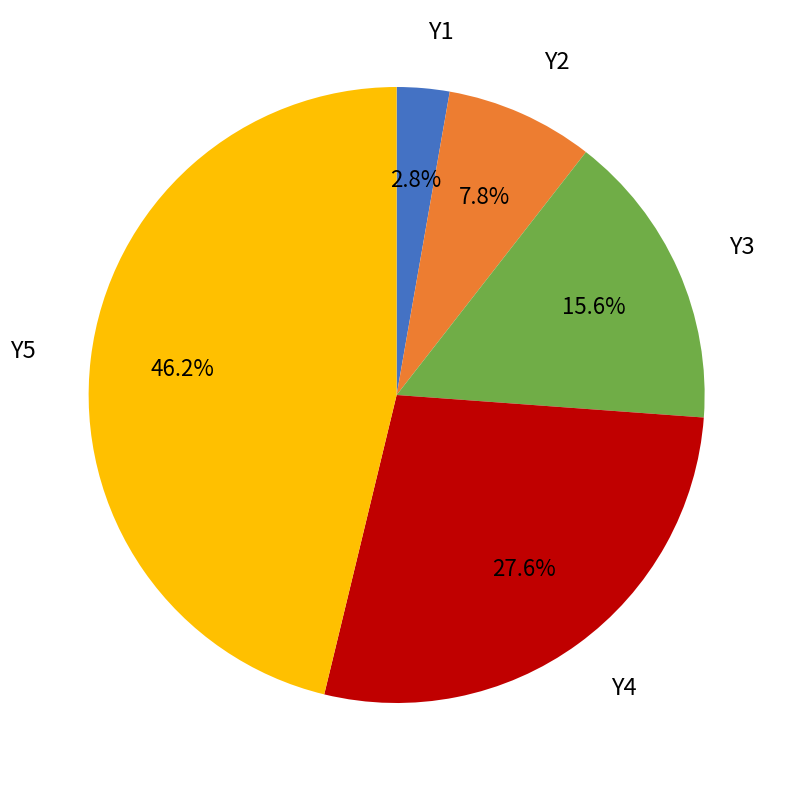

Is there a majority slice in this chart?

No